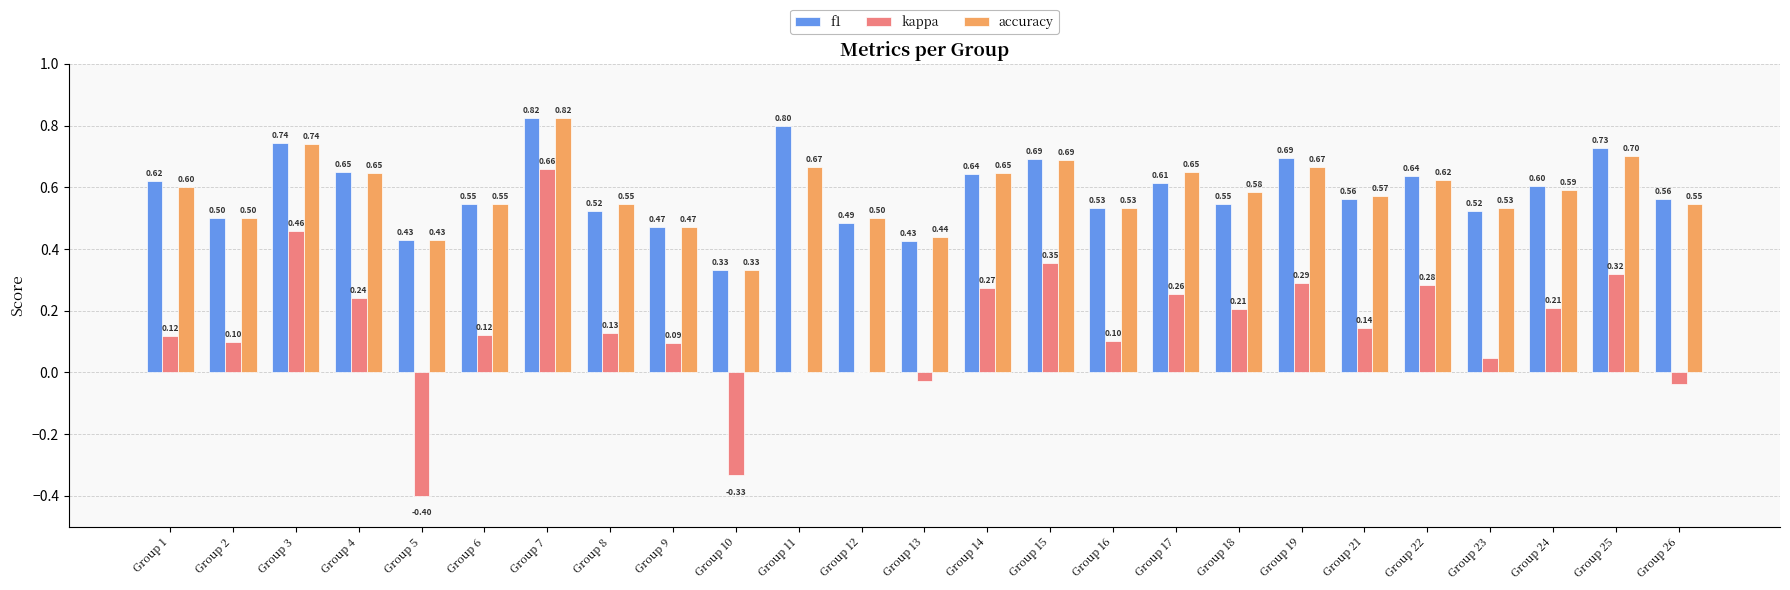

What are all the series names shown in the legend?

f1, kappa, accuracy